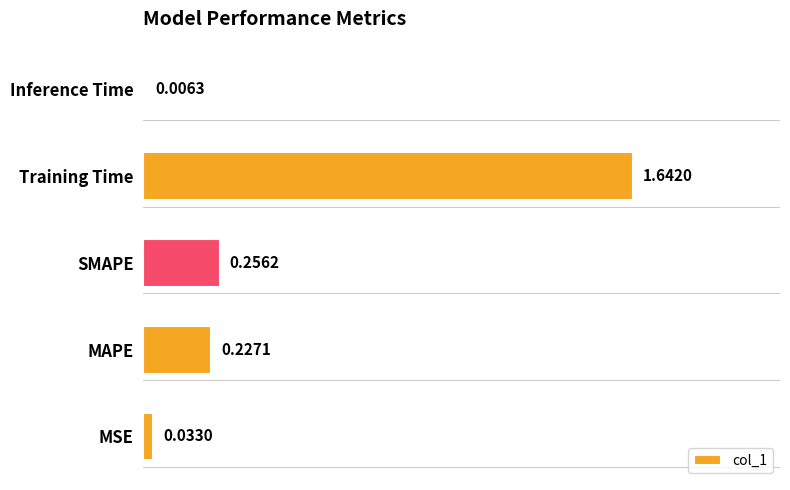

Between MAPE and Training Time, which is larger?

Training Time